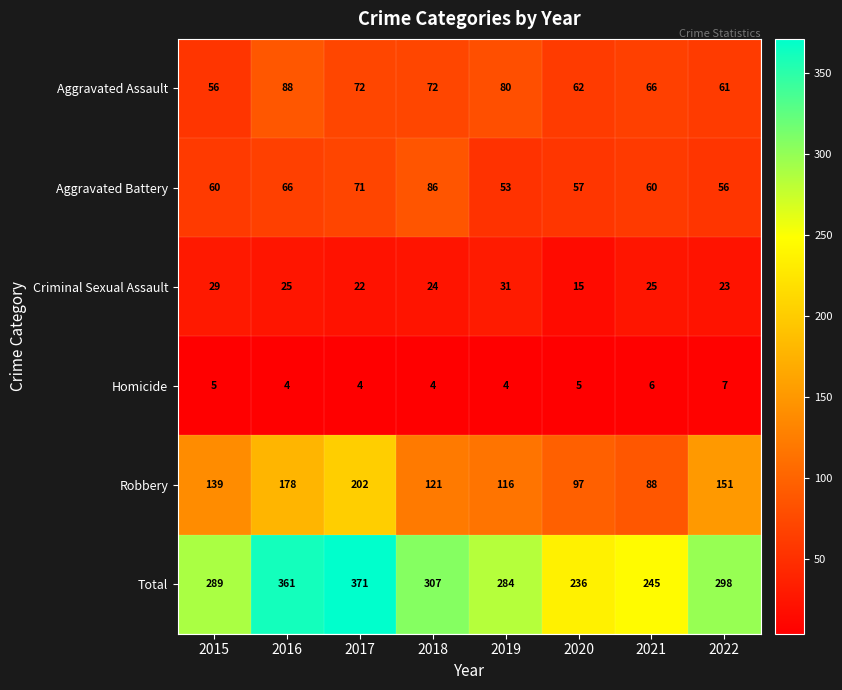

At which category is the sum across all series the highest?

2017